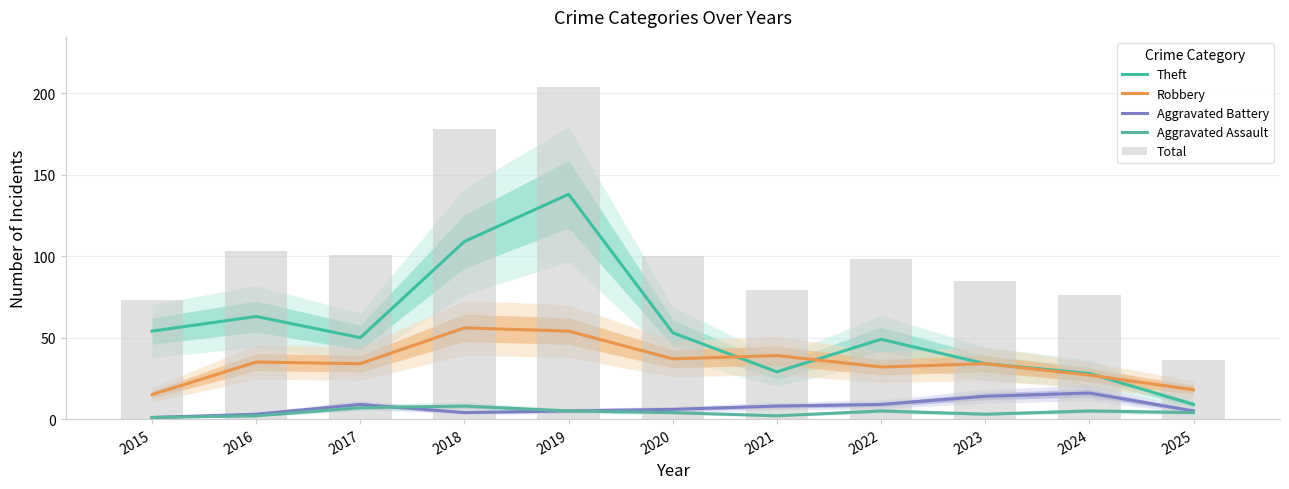

What is the value of the Robbery bar at the 10th from the left?

27